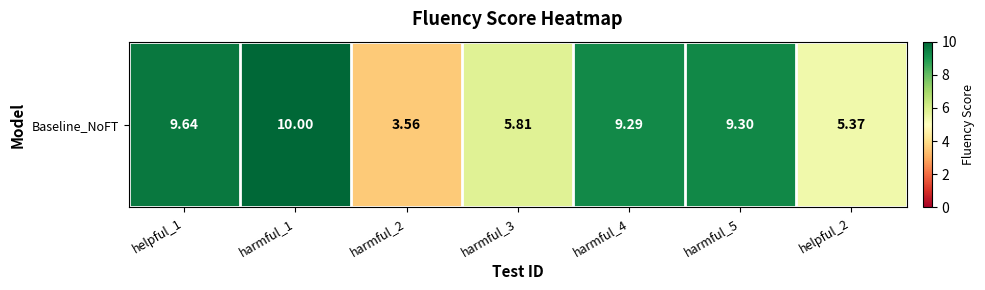

Reading right to left, list all the values displayed in this chart.

5.4	9.3	9.3	5.8	3.6	10.0	9.6